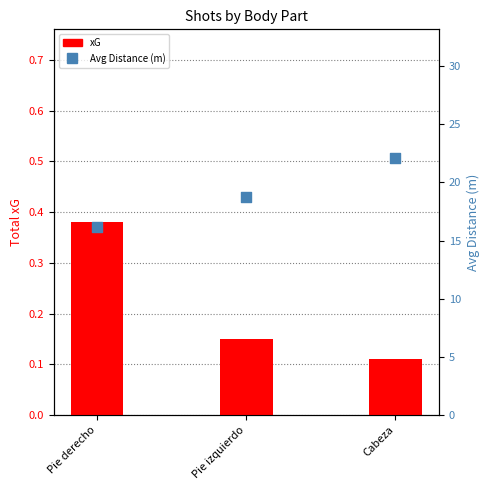

At which category is the sum across all series the highest?

Cabeza